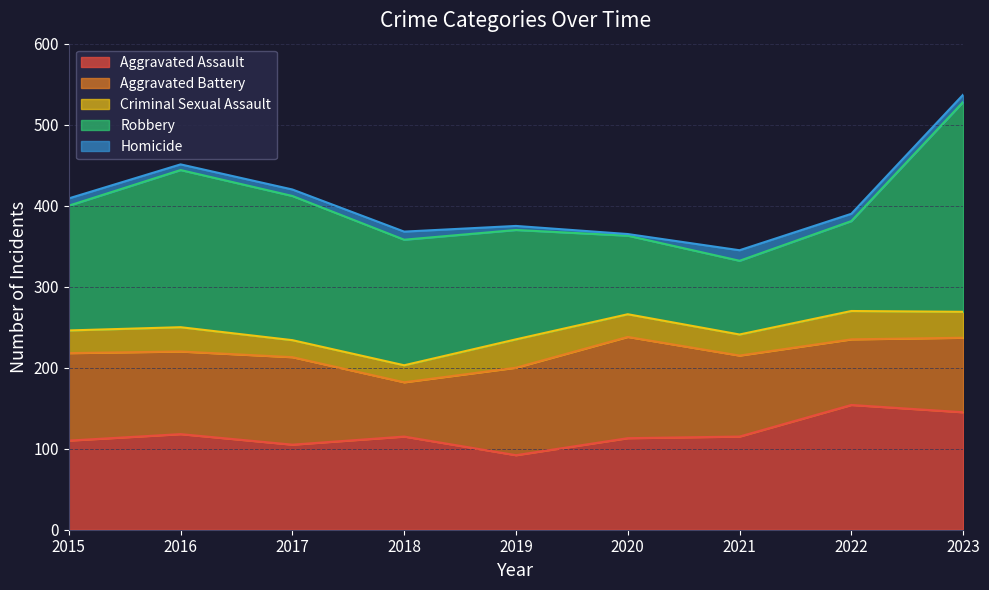

What is the difference between the maximum and second lowest values in the Criminal Sexual Assault series?

14